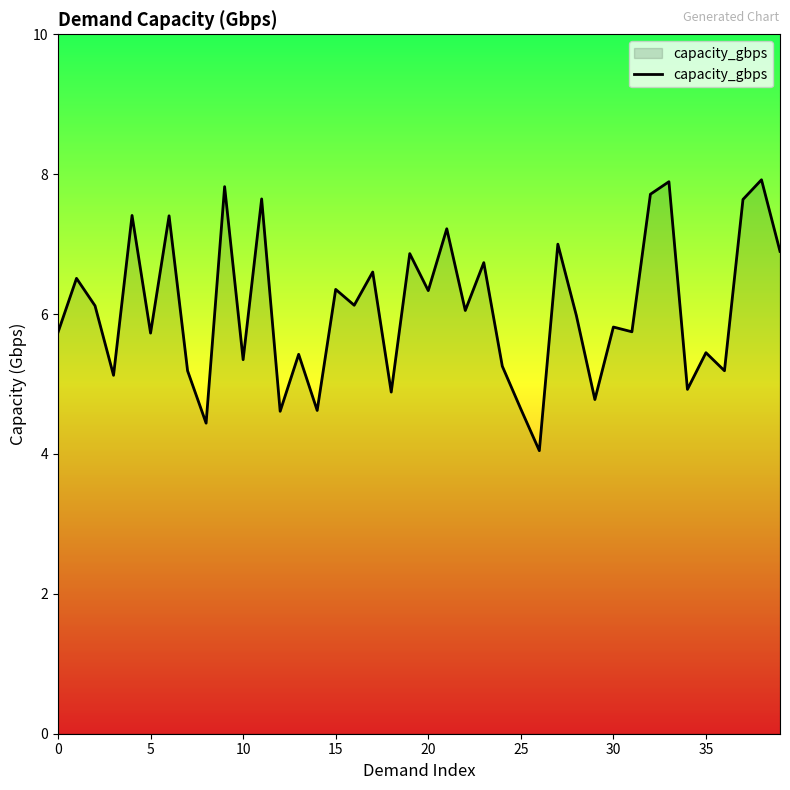

What is the greatest value displayed?

7.9